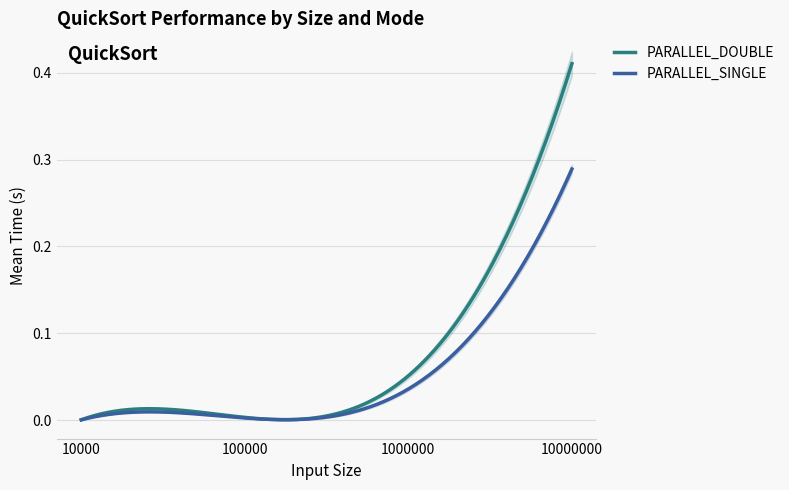

True or false: PARALLEL_SINGLE and PARALLEL_DOUBLE intersect in this chart.

False